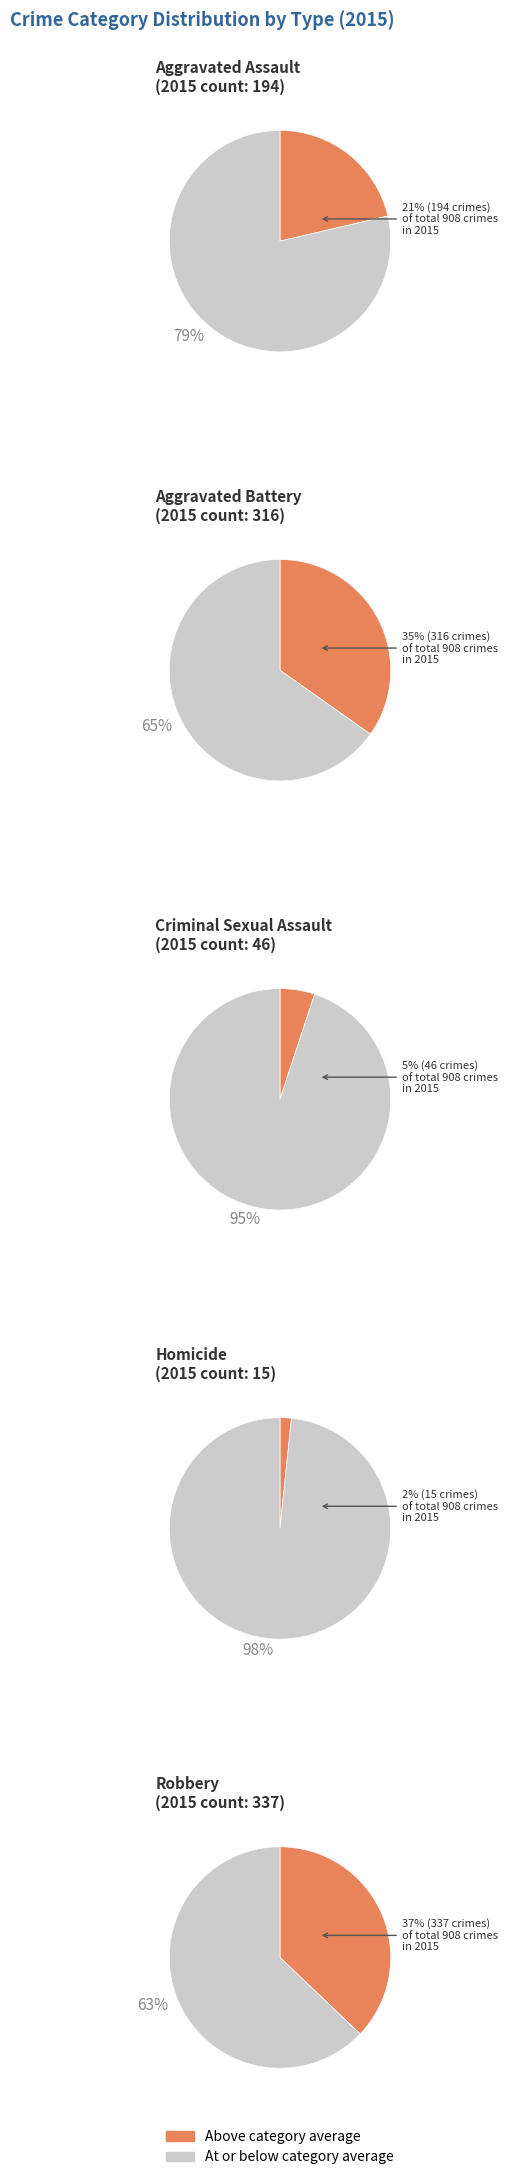

What is the total percentage of Homicide and Aggravated Battery?

36.5%